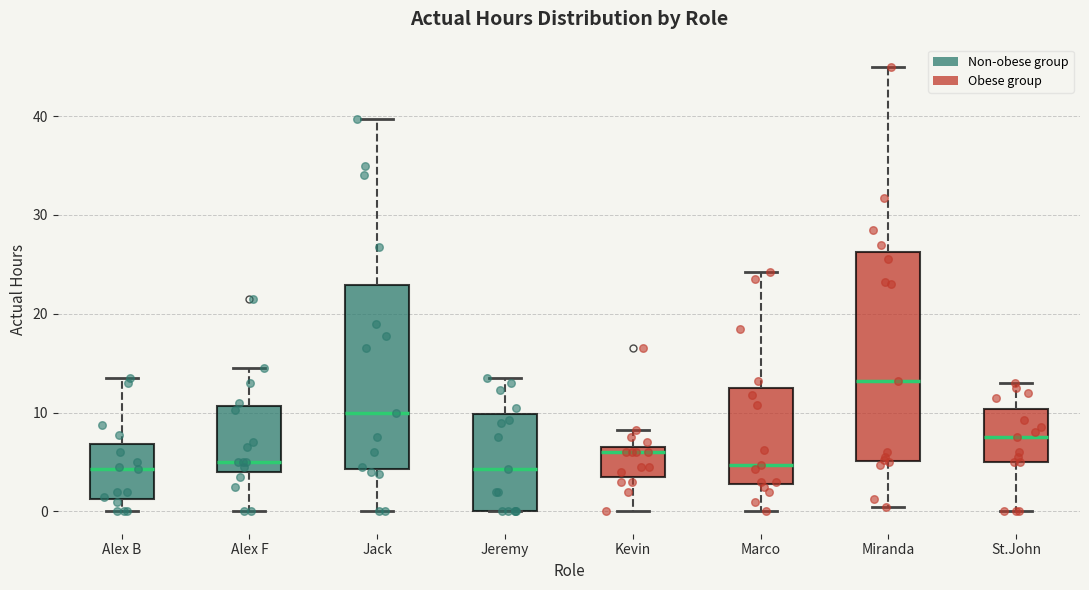

Which box is the tallest, from its lower edge to its upper edge?

Miranda